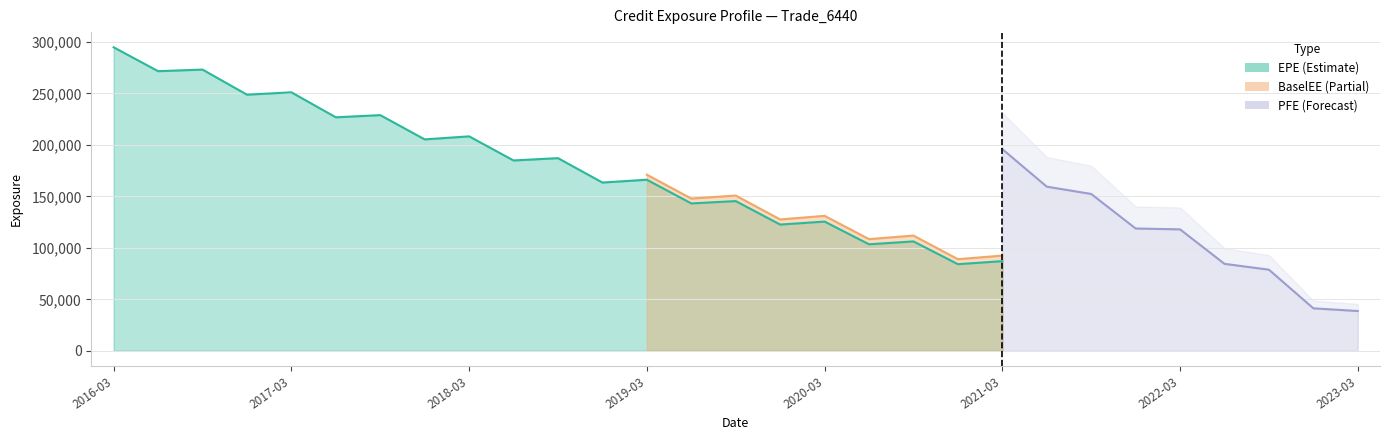

The BaselEE series shows 171044.0 at 2019-03-29. True or false?

True